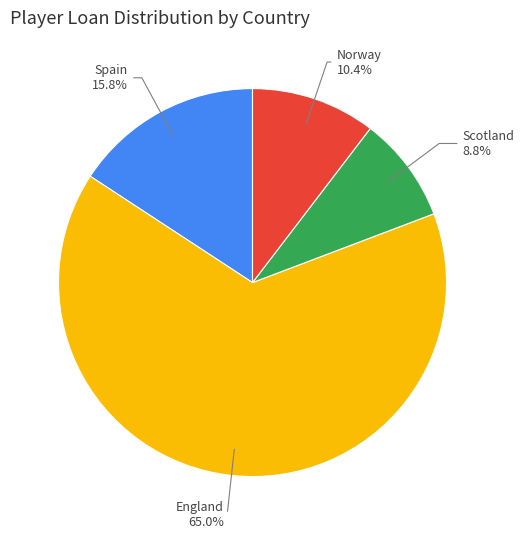

The England slice represents 1% of the pie. True or false?

False